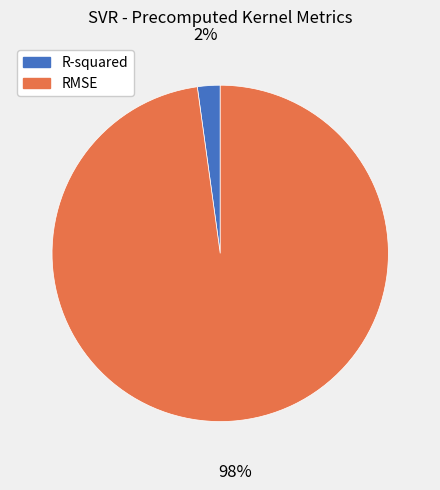

To the nearest percent, what is the average slice percentage?

50%